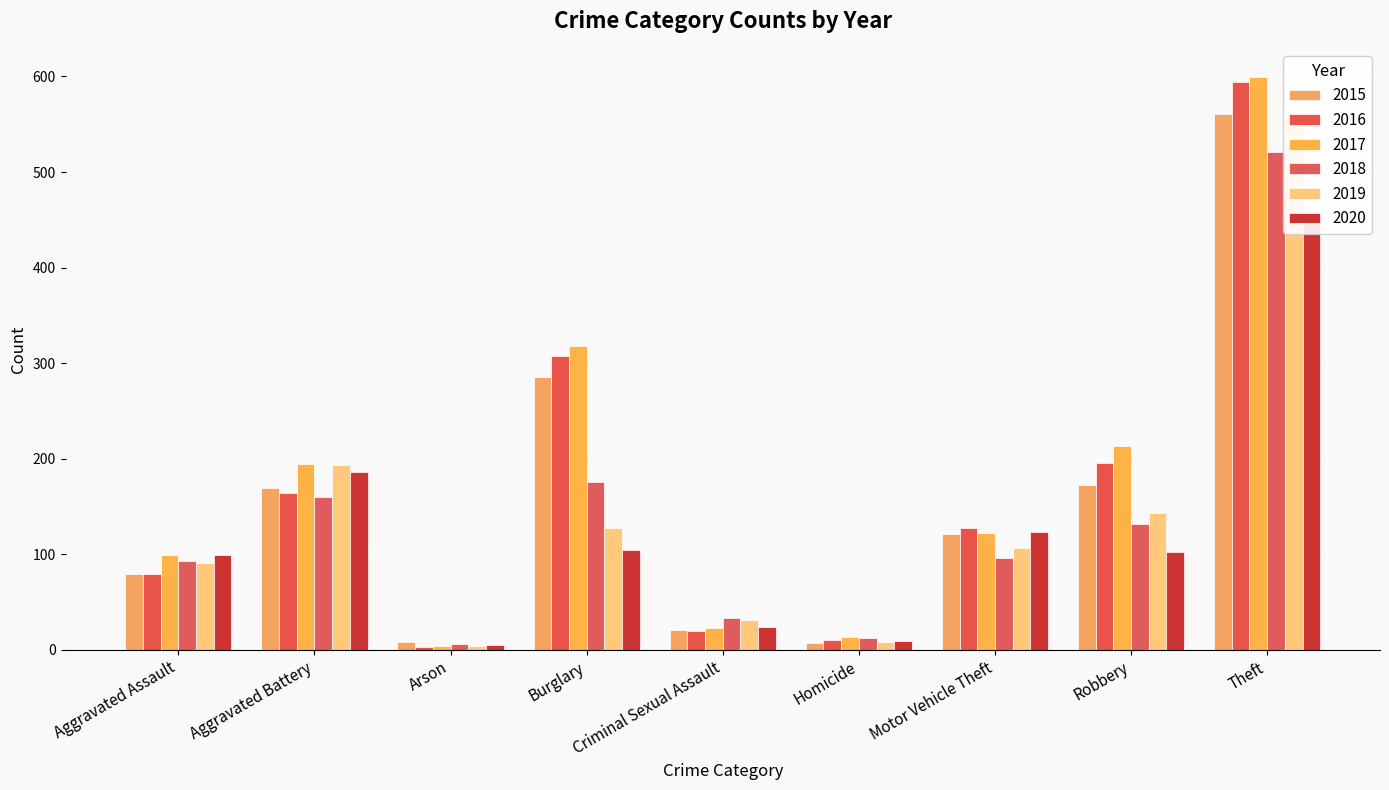

What is the difference between the highest and lowest values at Aggravated Assault?

20